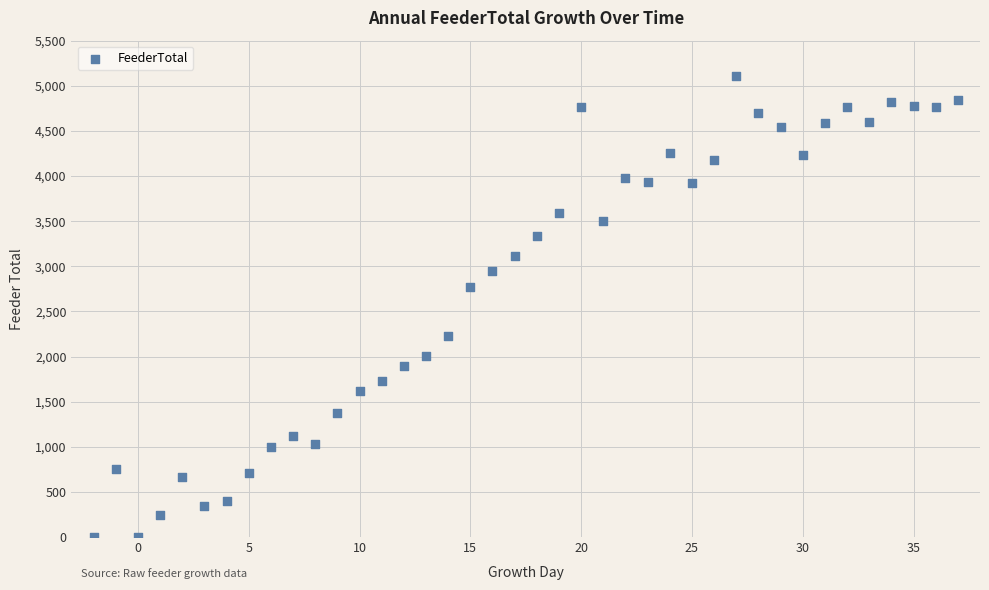

What is the range of Y values (max minus min)?

5113